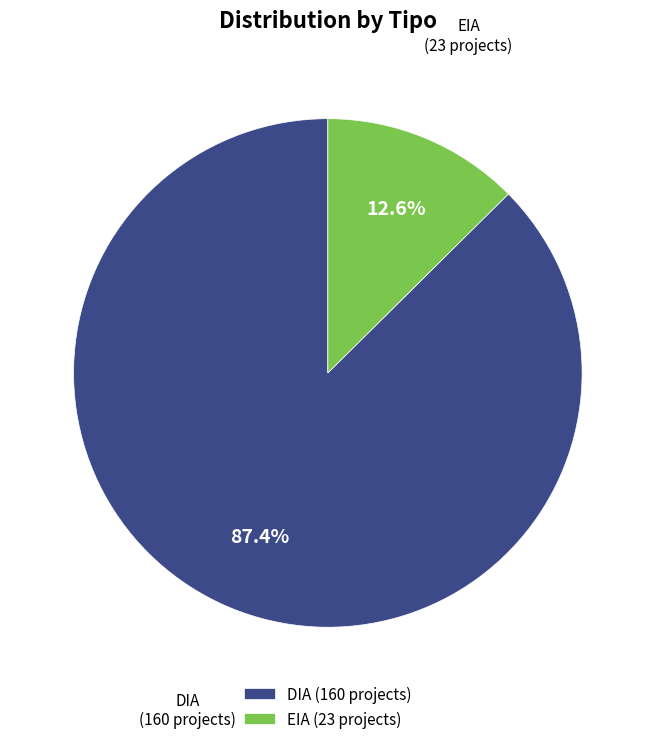

What is the smallest slice in the pie chart?

EIA